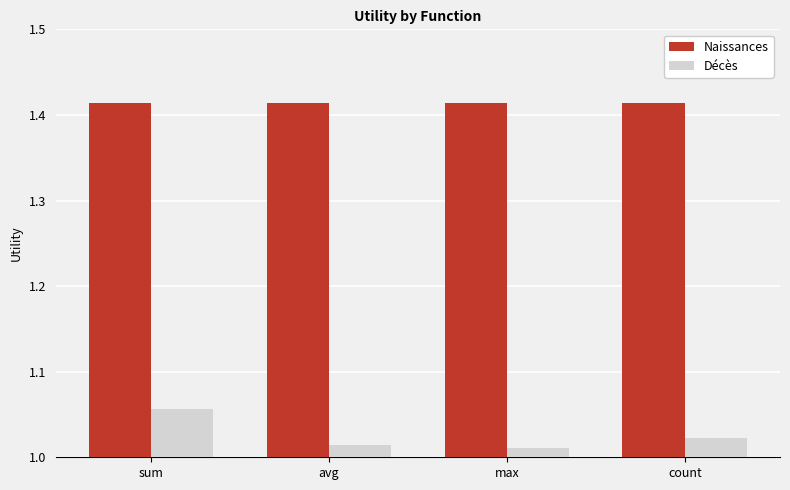

Which category has the highest value in the Décès series?

sum